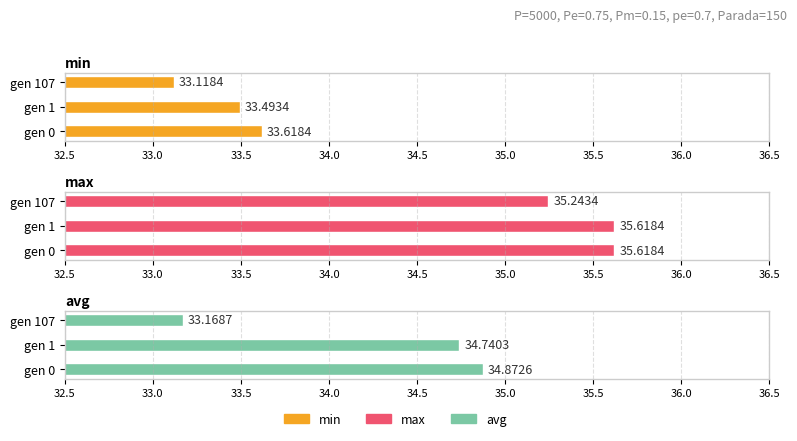

How many bars are there in each group?

3